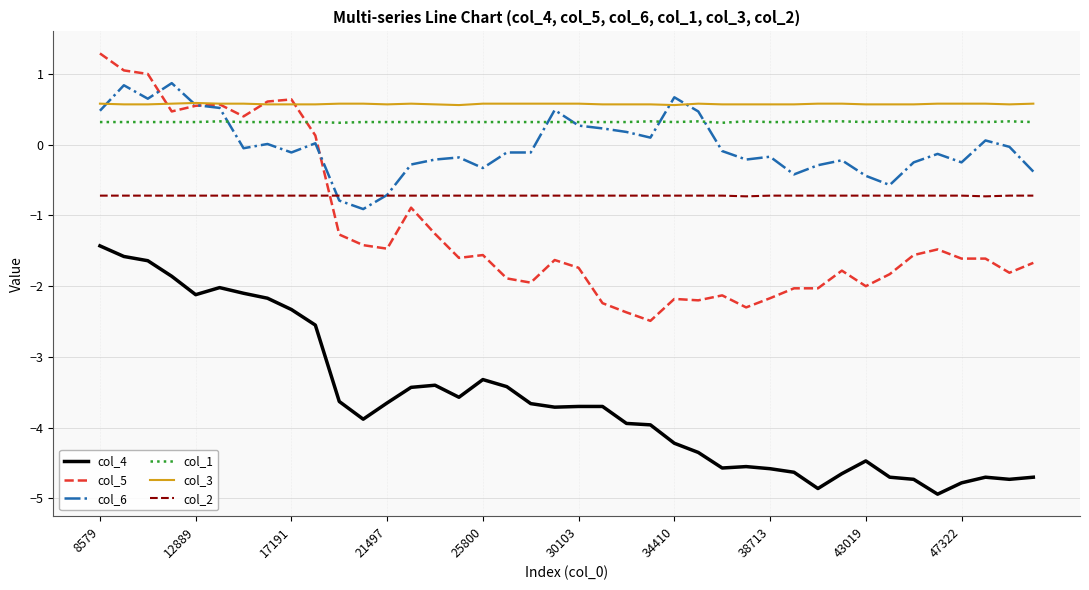

True or false: col_3 and col_1 intersect in this chart.

False